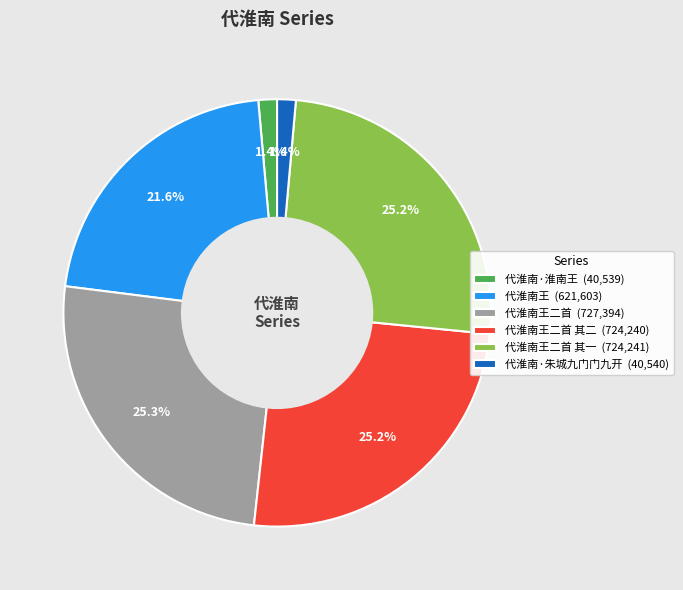

Is there a majority slice in this chart?

No